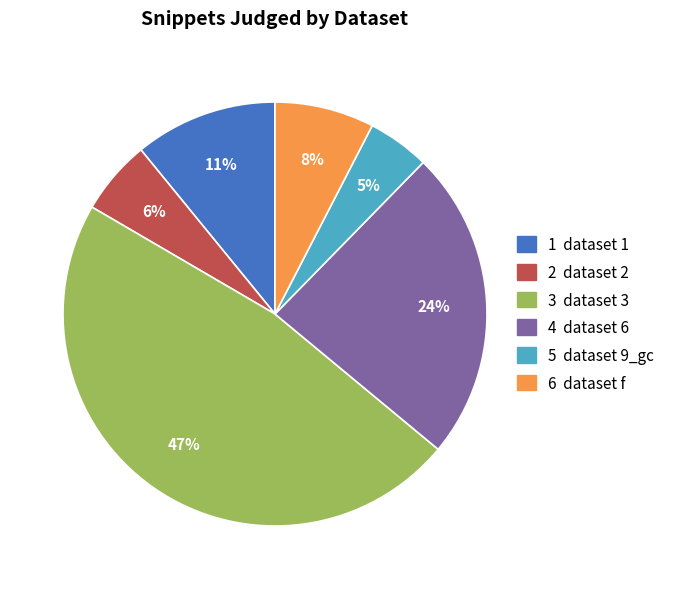

To the nearest percent, what is the average slice percentage?

17%